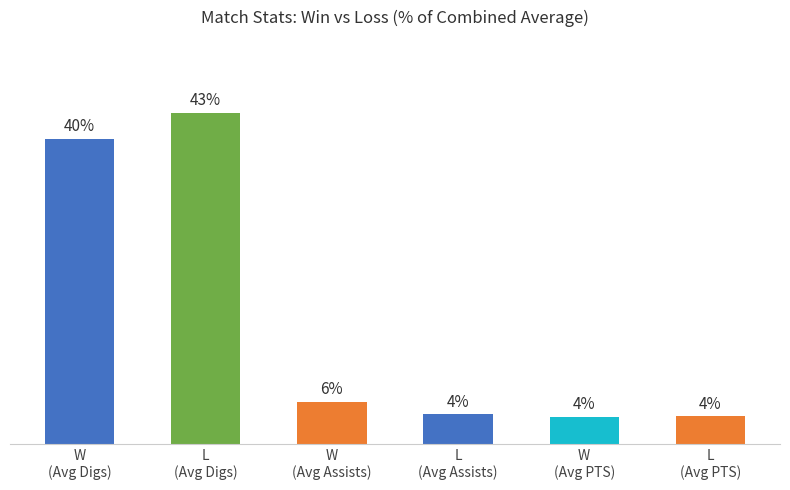

Does the chart contain any negative values?

No